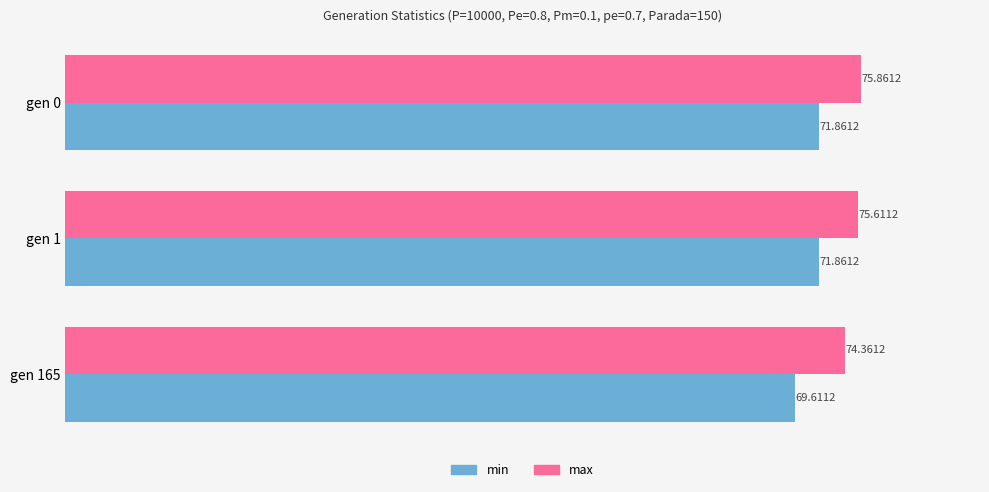

At which category is the sum across all series the highest?

gen 0